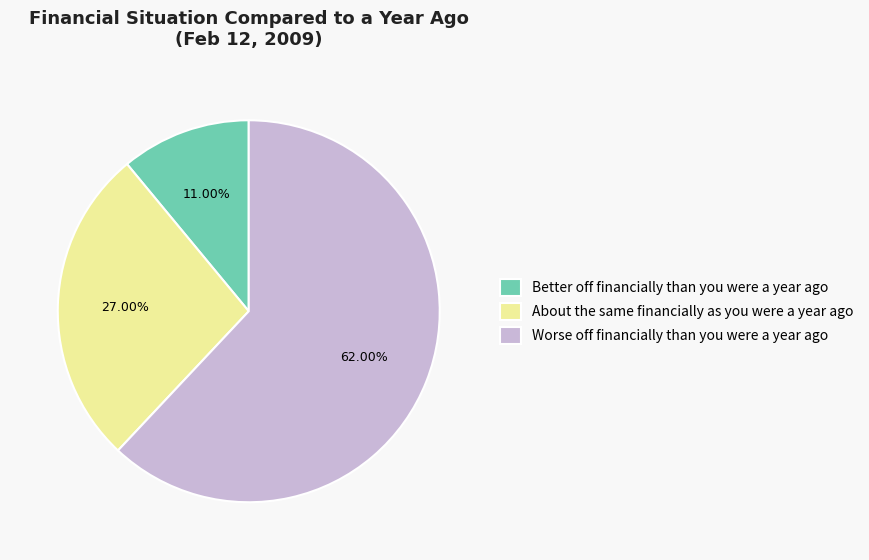

How many slices are in this pie chart?

3